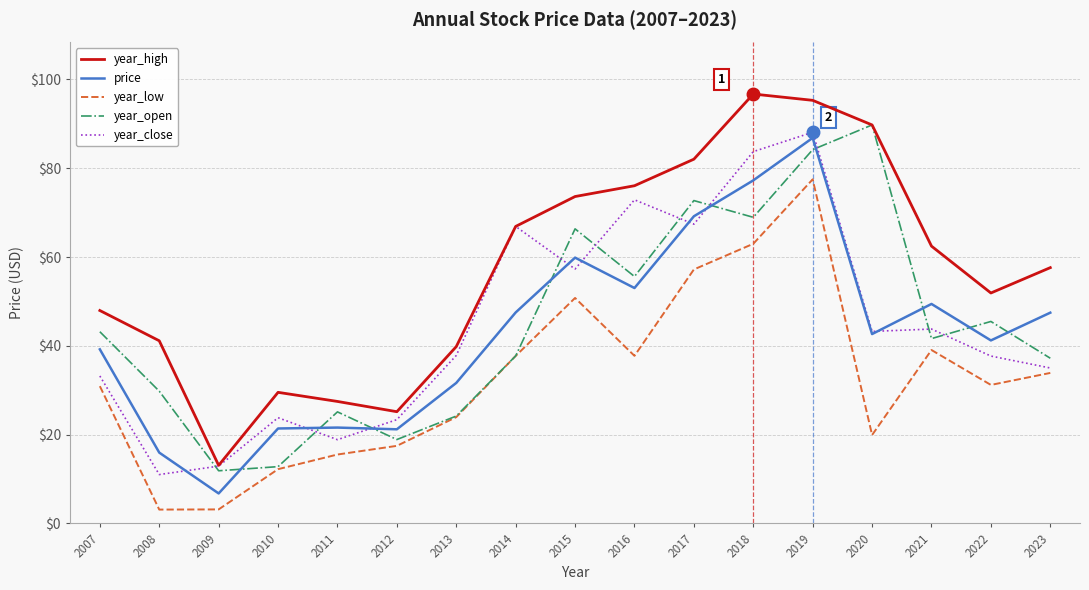

Where does the year_high series first go above 57?

2014